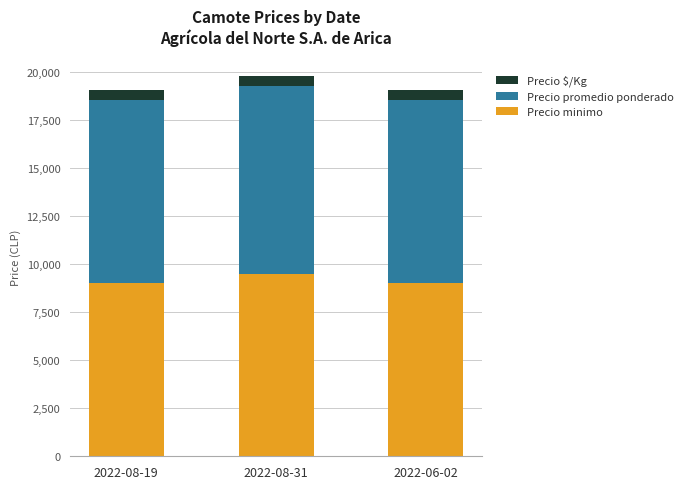

What is the total value across all series at 2022-08-19?

19028